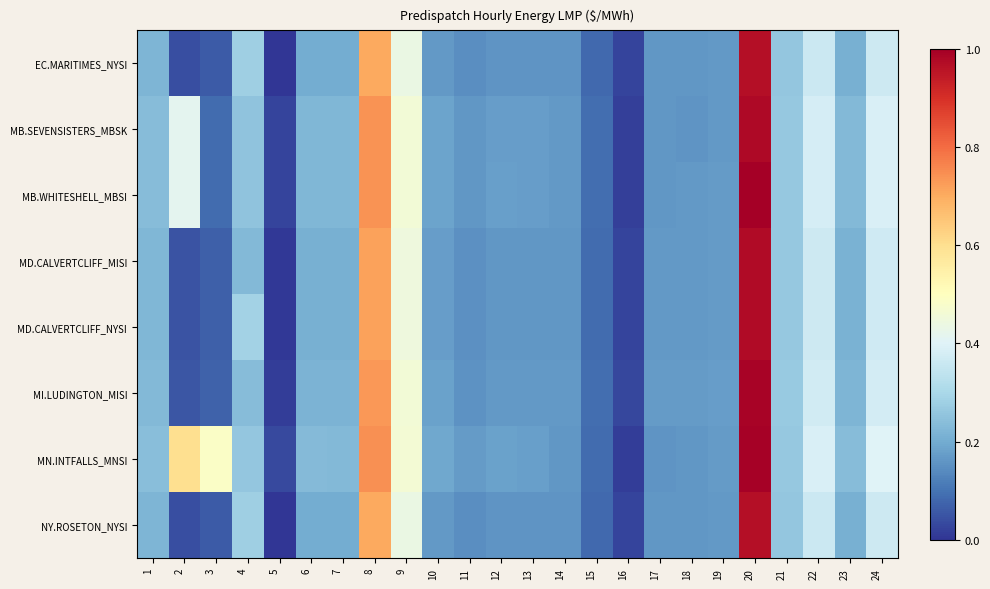

Reading left to right, extract all data points from this chart.

EC.MARITIMES_NYSI: 1=0.2	2=0.0	3=0.1	4=0.3	5=0.0	6=0.2	7=0.2	8=0.7	9=0.4	10=0.2	11=0.1	12=0.2	13=0.2	14=0.2	15=0.1	16=0.0	17=0.2	18=0.2	19=0.2	20=1.0	21=0.3	22=0.4	23=0.2	24=0.4
MB.SEVENSISTERS_MBSK: 1=0.2	2=0.4	3=0.1	4=0.3	5=0.0	6=0.2	7=0.2	8=0.7	9=0.5	10=0.2	11=0.2	12=0.2	13=0.2	14=0.2	15=0.1	16=0.0	17=0.2	18=0.2	19=0.2	20=1.0	21=0.3	22=0.4	23=0.2	24=0.4
MB.WHITESHELL_MBSI: 1=0.2	2=0.4	3=0.1	4=0.3	5=0.0	6=0.2	7=0.2	8=0.7	9=0.5	10=0.2	11=0.2	12=0.2	13=0.2	14=0.2	15=0.1	16=0.0	17=0.2	18=0.2	19=0.2	20=1.0	21=0.3	22=0.4	23=0.2	24=0.4
MD.CALVERTCLIFF_MISI: 1=0.2	2=0.0	3=0.1	4=0.2	5=0.0	6=0.2	7=0.2	8=0.7	9=0.4	10=0.2	11=0.1	12=0.2	13=0.2	14=0.2	15=0.1	16=0.0	17=0.2	18=0.2	19=0.2	20=1.0	21=0.3	22=0.4	23=0.2	24=0.4
MD.CALVERTCLIFF_NYSI: 1=0.2	2=0.0	3=0.1	4=0.3	5=0.0	6=0.2	7=0.2	8=0.7	9=0.4	10=0.2	11=0.1	12=0.2	13=0.2	14=0.2	15=0.1	16=0.0	17=0.2	18=0.2	19=0.2	20=1.0	21=0.3	22=0.4	23=0.2	24=0.4
MI.LUDINGTON_MISI: 1=0.2	2=0.1	3=0.1	4=0.2	5=0.0	6=0.2	7=0.2	8=0.7	9=0.5	10=0.2	11=0.2	12=0.2	13=0.2	14=0.2	15=0.1	16=0.0	17=0.2	18=0.2	19=0.2	20=1.0	21=0.3	22=0.4	23=0.2	24=0.4
MN.INTFALLS_MNSI: 1=0.2	2=0.6	3=0.5	4=0.3	5=0.0	6=0.2	7=0.2	8=0.7	9=0.5	10=0.2	11=0.2	12=0.2	13=0.2	14=0.2	15=0.1	16=0.0	17=0.2	18=0.2	19=0.2	20=1.0	21=0.3	22=0.4	23=0.2	24=0.4
NY.ROSETON_NYSI: 1=0.2	2=0.0	3=0.1	4=0.3	5=0.0	6=0.2	7=0.2	8=0.7	9=0.4	10=0.2	11=0.1	12=0.2	13=0.2	14=0.2	15=0.1	16=0.0	17=0.2	18=0.2	19=0.2	20=1.0	21=0.3	22=0.4	23=0.2	24=0.4